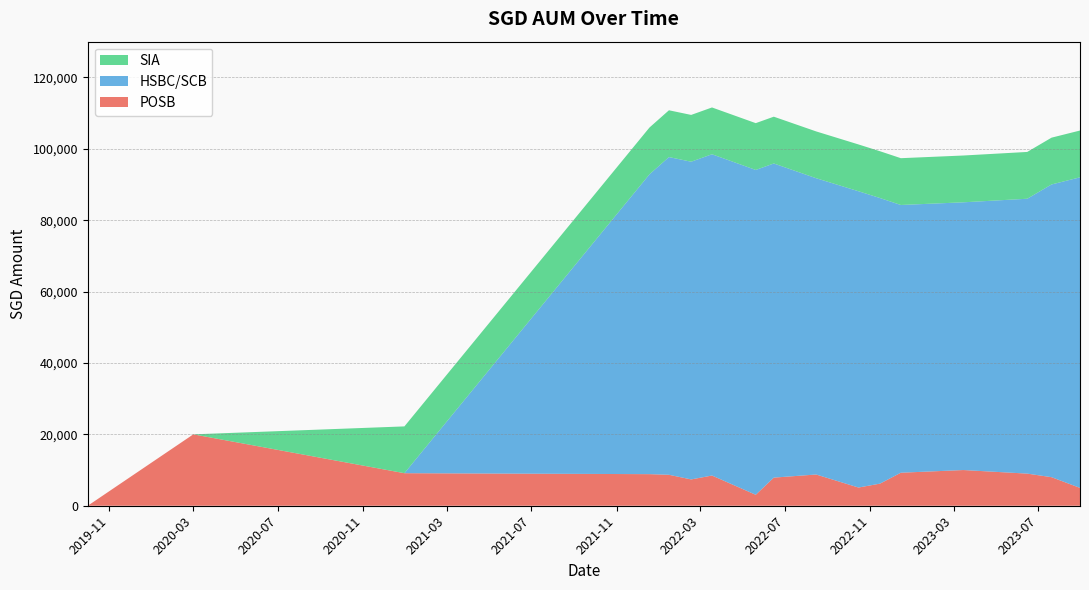

Reading right to left, transcribe all the data shown in this chart.

POSB: 2023-08-30=5000.0	2023-07-20=8000.0	2023-06-15=9000.0	2023-03-15=10000.0	2022-12-15=9251.0	2022-11-15=6195.0	2022-10-15=5099.0	2022-08-15=8751.0	2022-06-15=7877.0	2022-05-20=3067.0	2022-03-18=8462.0	2022-02-16=7372.0	2022-01-15=8672.0	2021-12-18=8848.0	2020-12-30=9117.0	2020-03-01=20000.0	2019-10-01=0.0
HSBC/SCB: 2023-08-30=87000.0	2023-07-20=82000.0	2023-06-15=77000.0	2023-03-15=75000.0	2022-12-15=75000.0	2022-11-15=80000.0	2022-10-15=83000.0	2022-08-15=83000.0	2022-06-15=88000.0	2022-05-20=91000.0	2022-03-18=90000.0	2022-02-16=89000.0	2022-01-15=89000.0	2021-12-18=84000.0	2020-12-30=0.0	2020-03-01=0.0	2019-10-01=0.0
SIA: 2023-08-30=13108.5	2023-07-20=13108.5	2023-06-15=13108.5	2023-03-15=13108.5	2022-12-15=13108.5	2022-11-15=13108.5	2022-10-15=13108.5	2022-08-15=13108.5	2022-06-15=13108.5	2022-05-20=13108.5	2022-03-18=13108.5	2022-02-16=13108.5	2022-01-15=13108.5	2021-12-18=13108.5	2020-12-30=13108.5	2020-03-01=0.0	2019-10-01=0.0